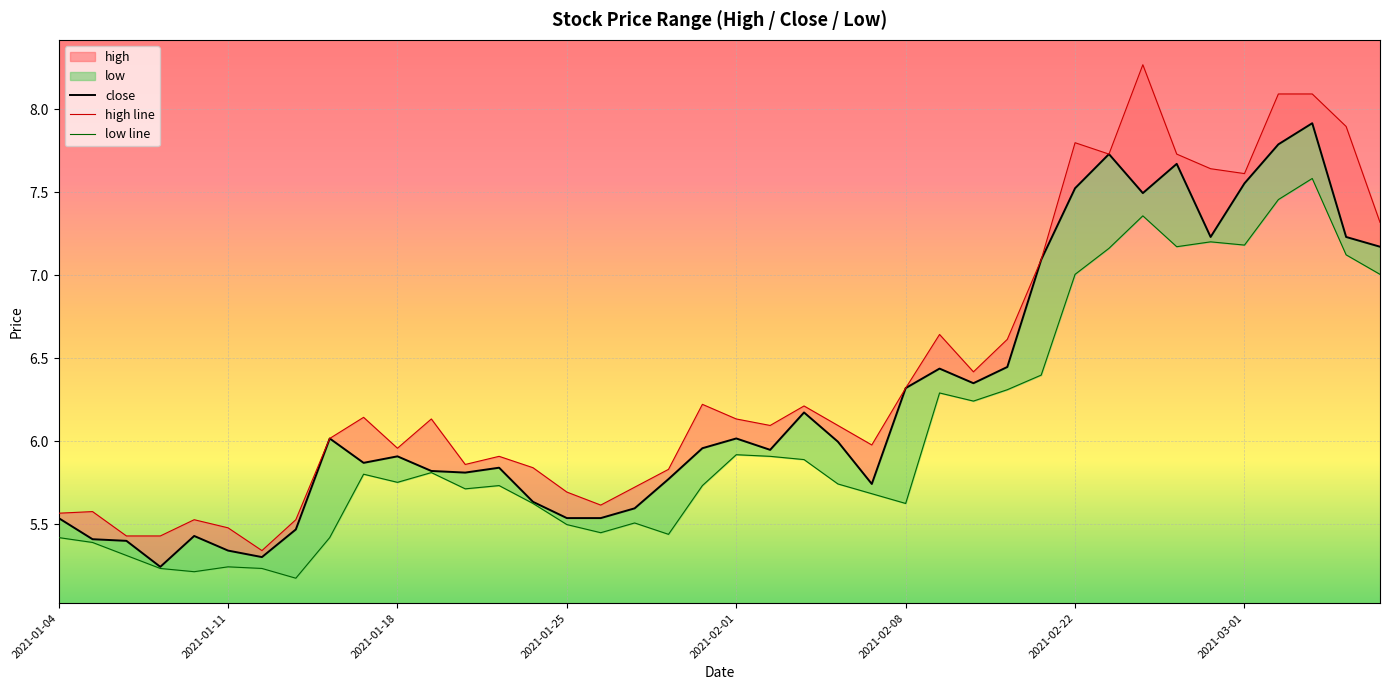

What value does the low line series have at 33?

7.2